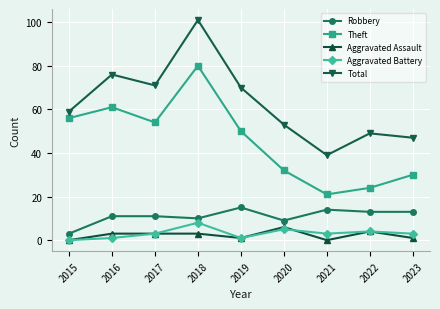

How many distinct data groups are displayed?

5